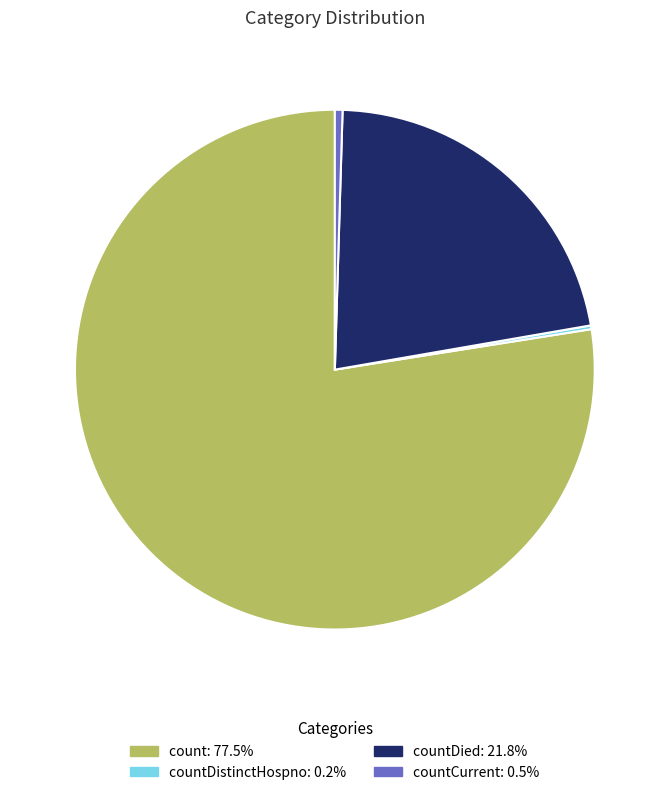

Does any single category account for the majority?

Yes